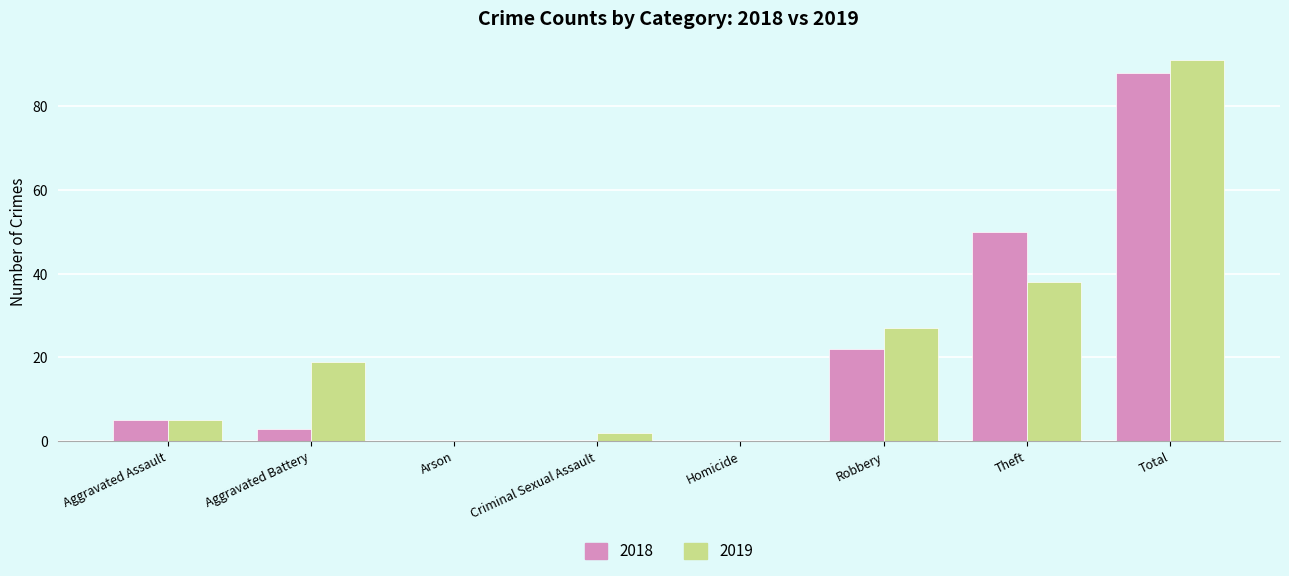

Is the value of 2019 at Aggravated Battery greater than the value of 2018 at Robbery?

No